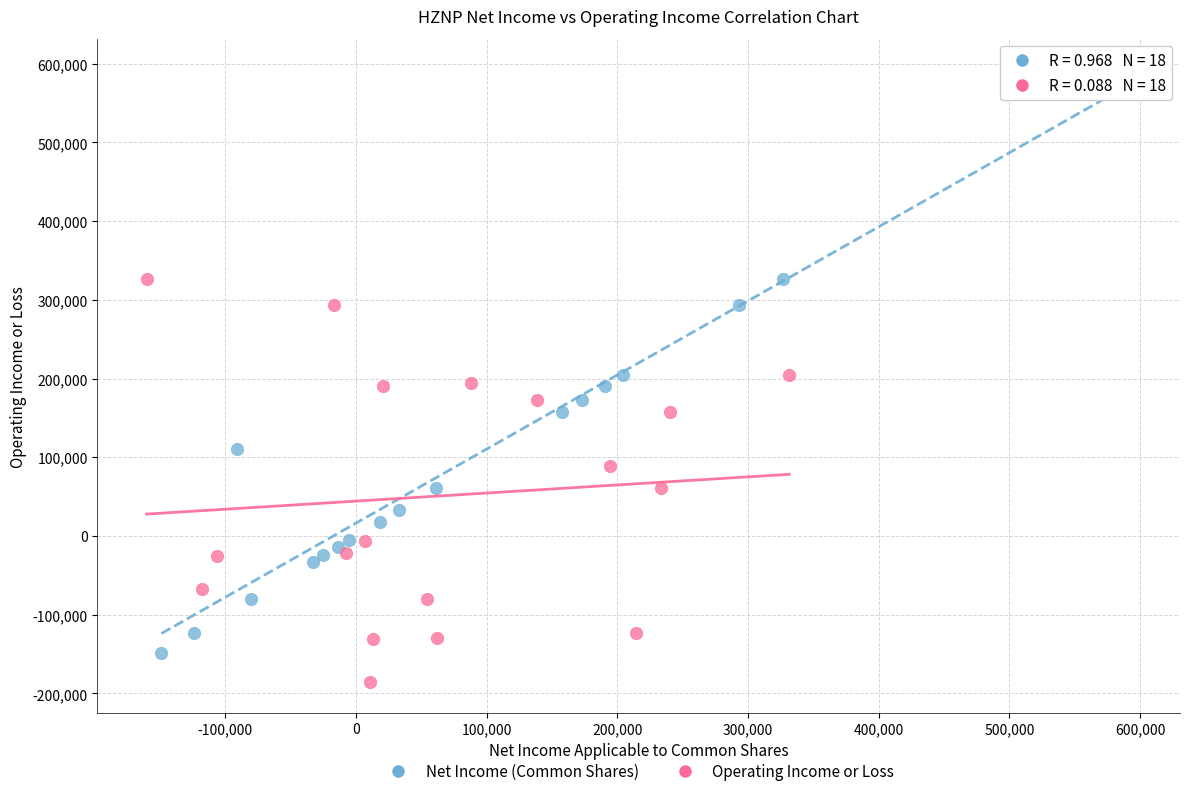

Which series contains the highest Y value?

Net Income (Common Shares)